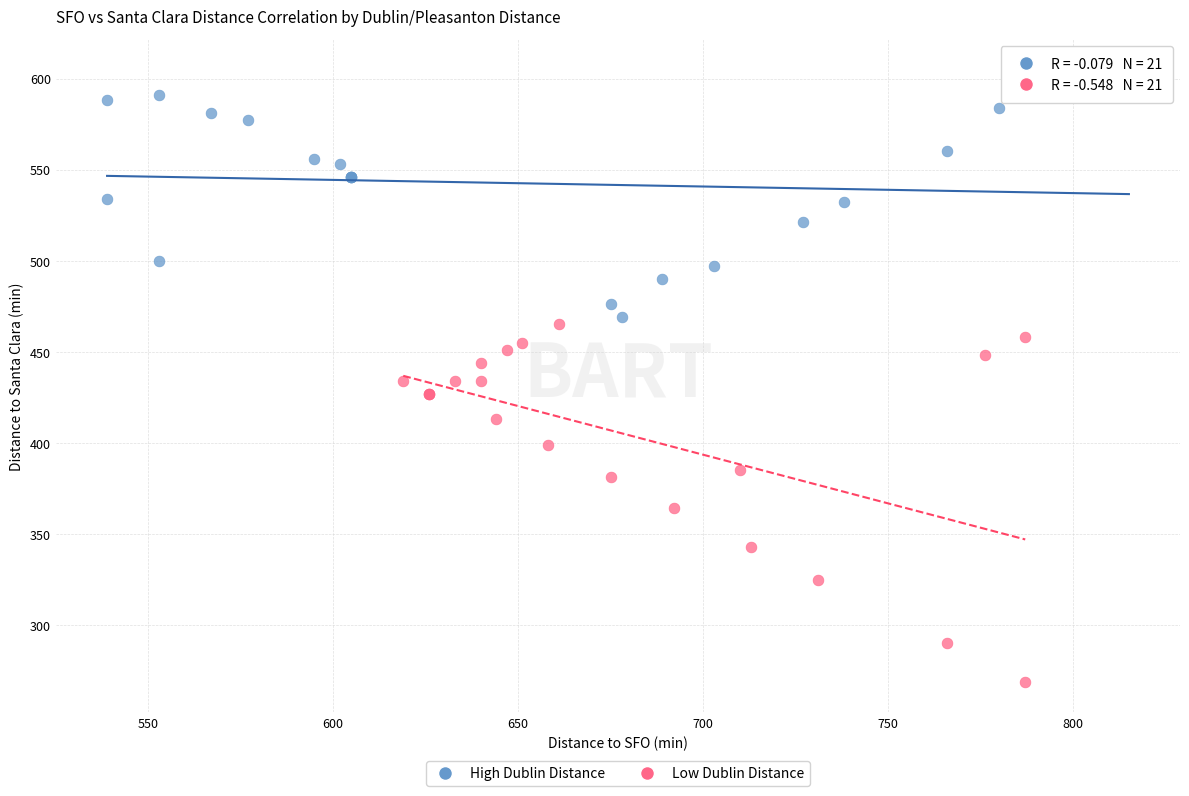

What are all the series names shown in the legend?

High Dublin Distance, Low Dublin Distance